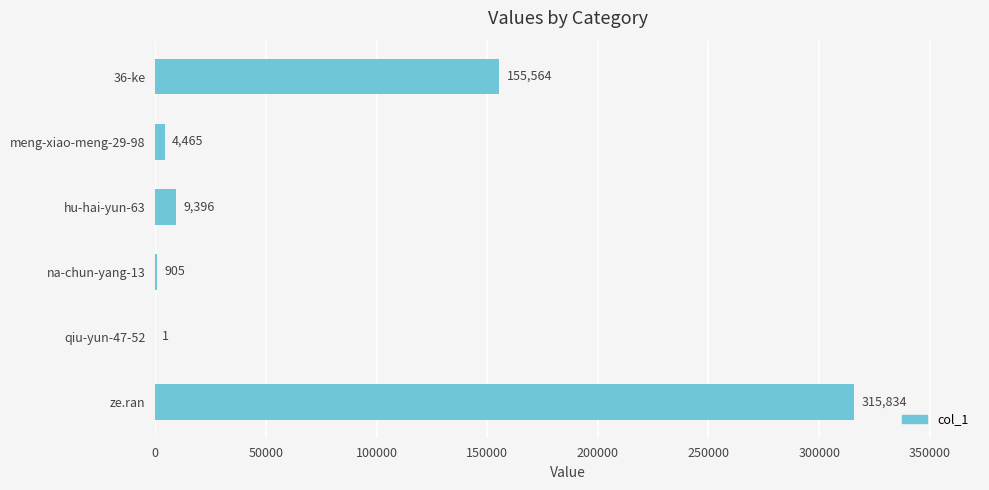

Is it true that the value at meng-xiao-meng-29-98 is 4465?

True